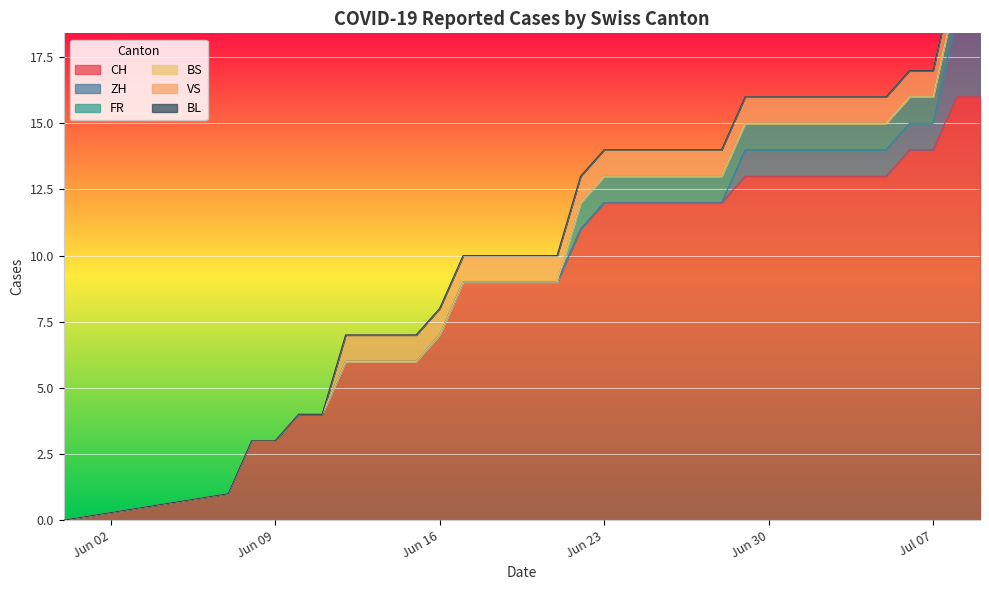

Which has a higher value, 21 or 15?

21